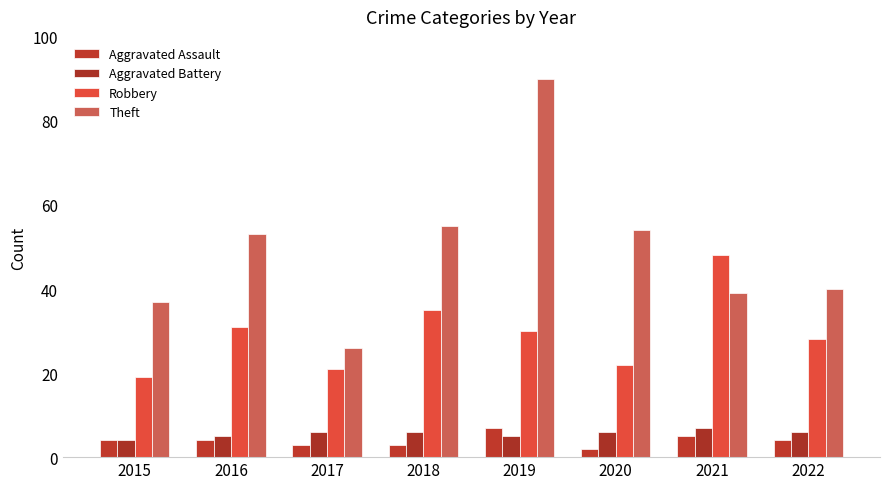

What is the difference between the highest and lowest values at 2016?

49